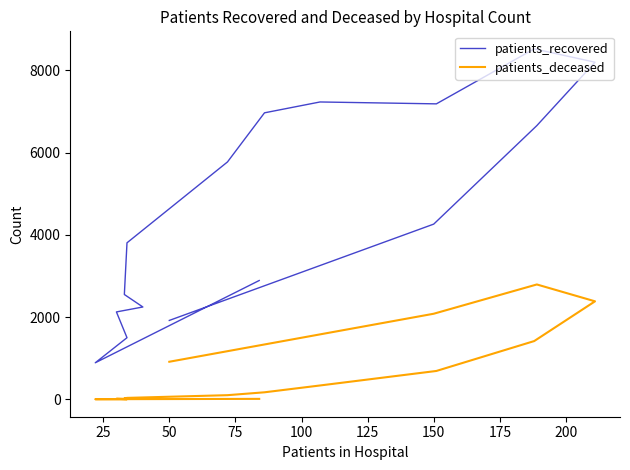

Which series has the widest spread of values?

patients_recovered